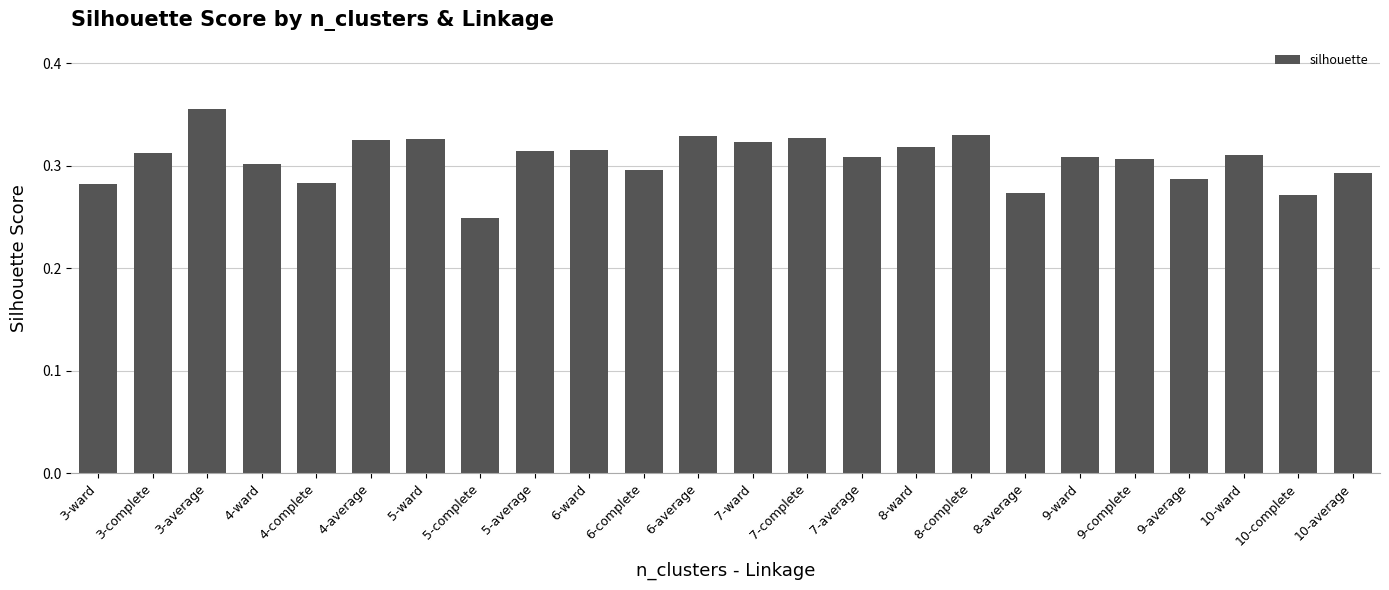

True or false: the data shows 0.1 at 8-average.

False